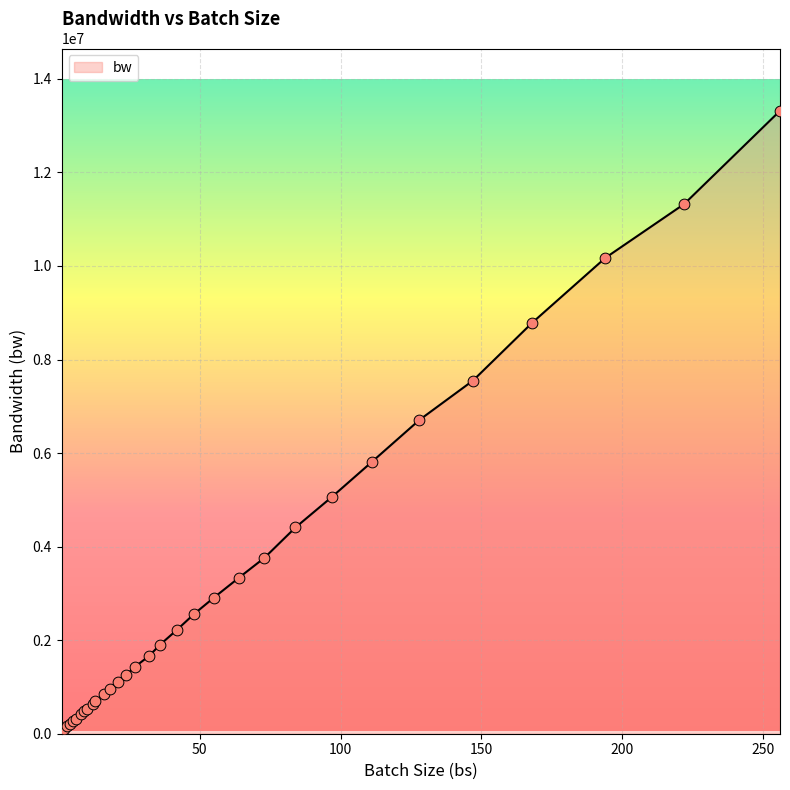

What is the difference between the maximum and minimum values?

13263948.8